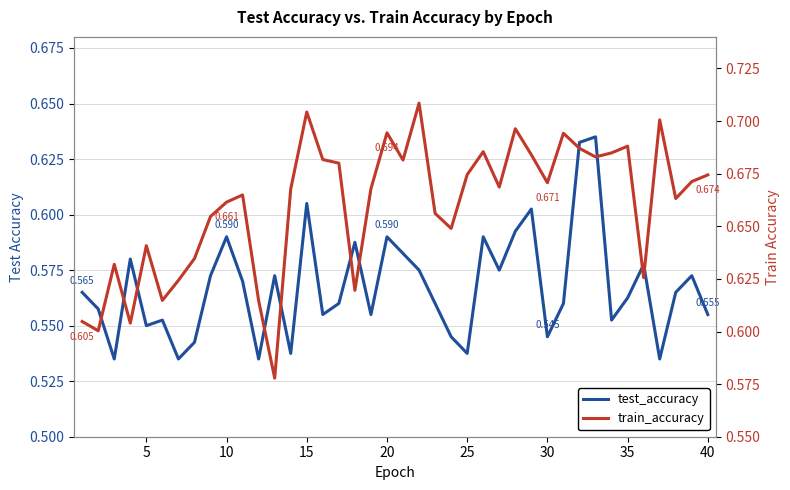

How many data points does each series have?

40